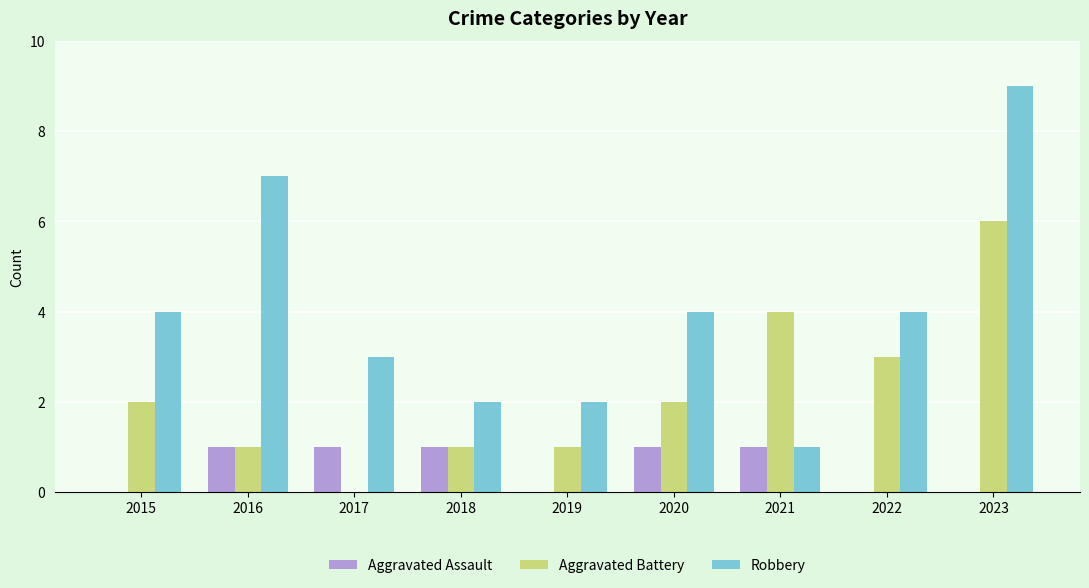

What is the total value across all series at 2019?

3